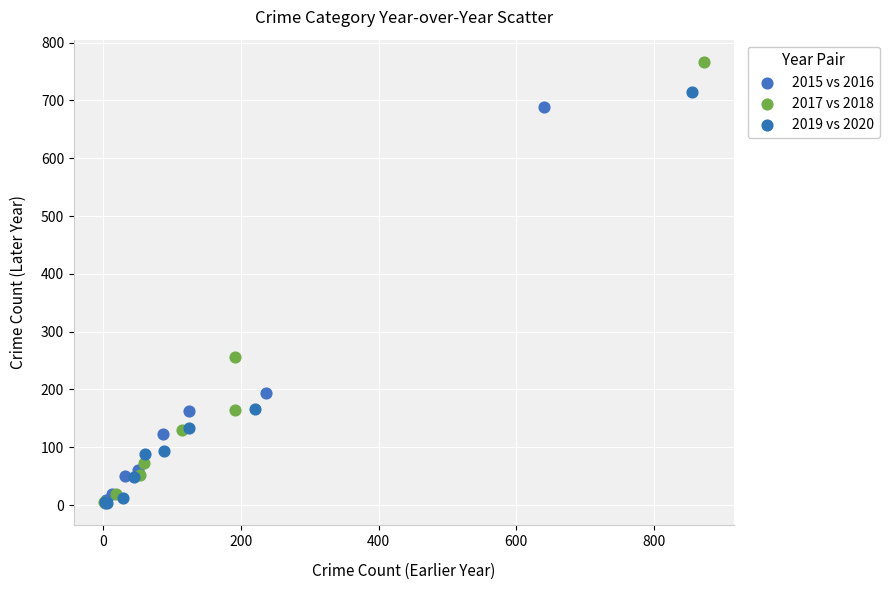

Which series has the widest spread of Y values?

2017 vs 2018